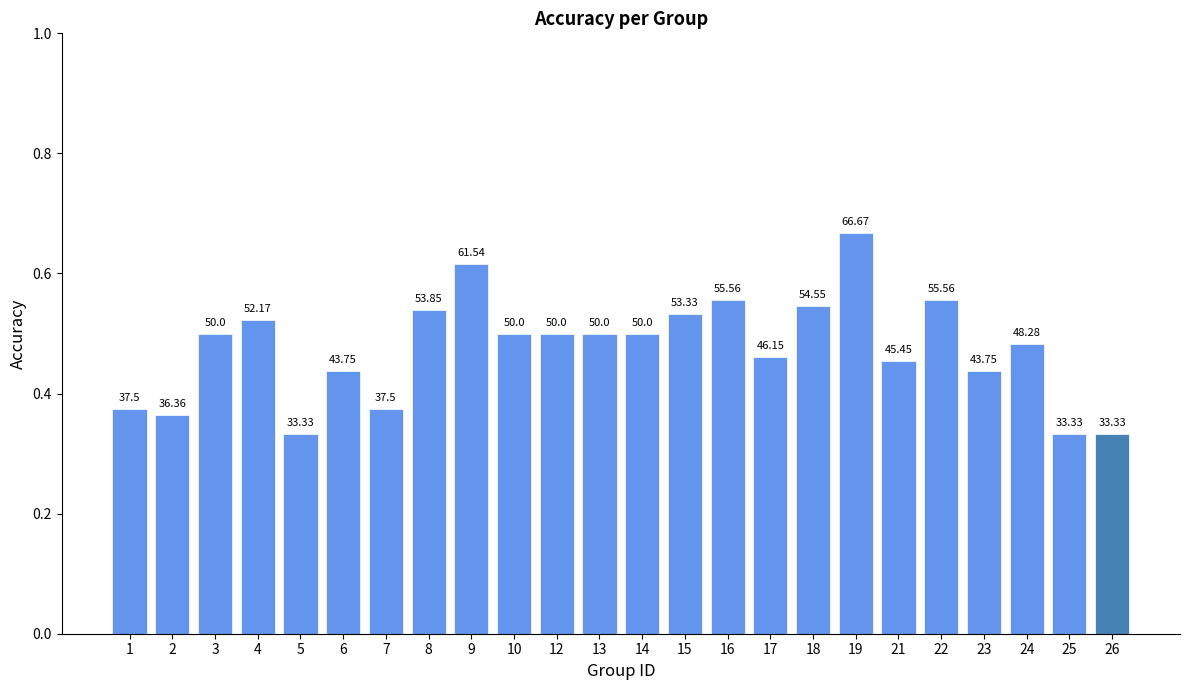

Does the chart contain any negative values?

No